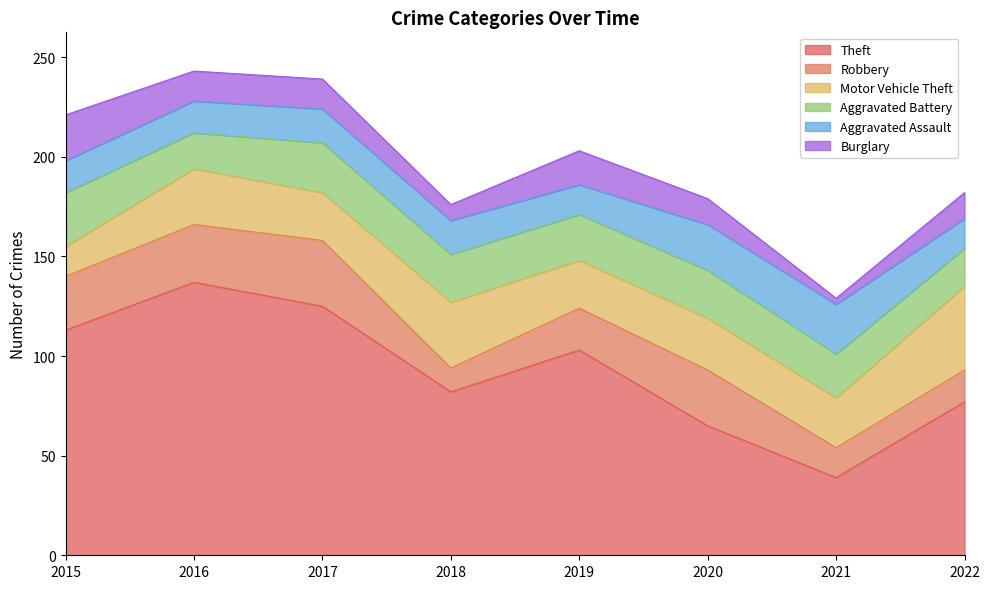

At how many categories does at least one series exceed 46?

7